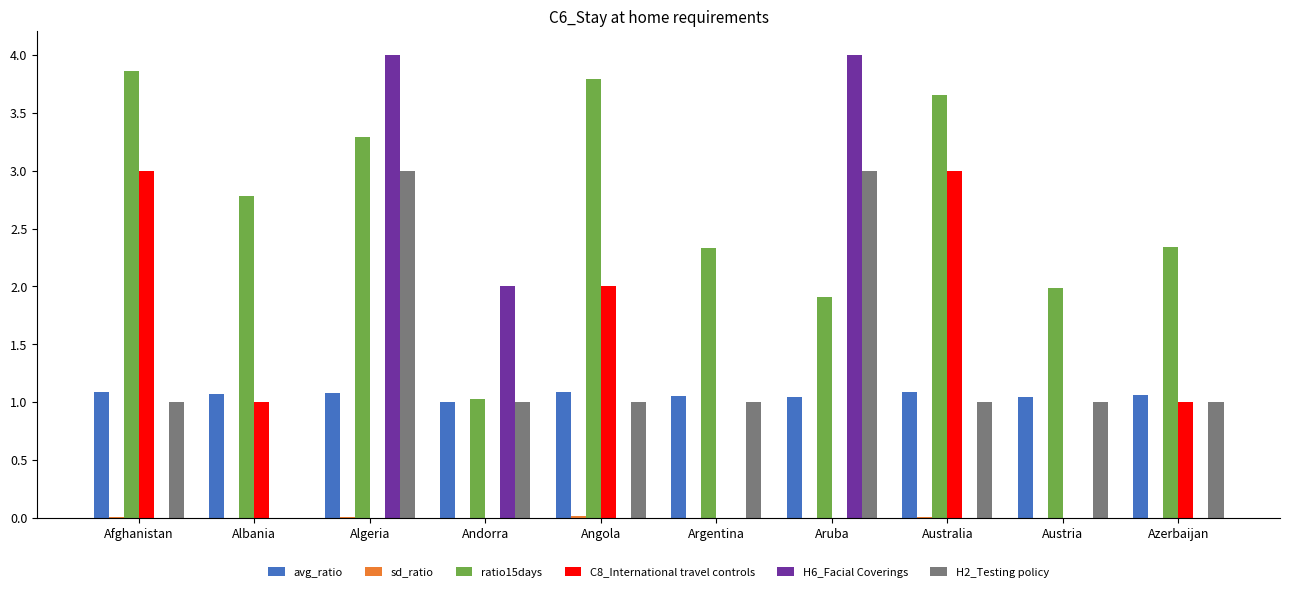

The avg_ratio series shows 1.1 at Australia. True or false?

True